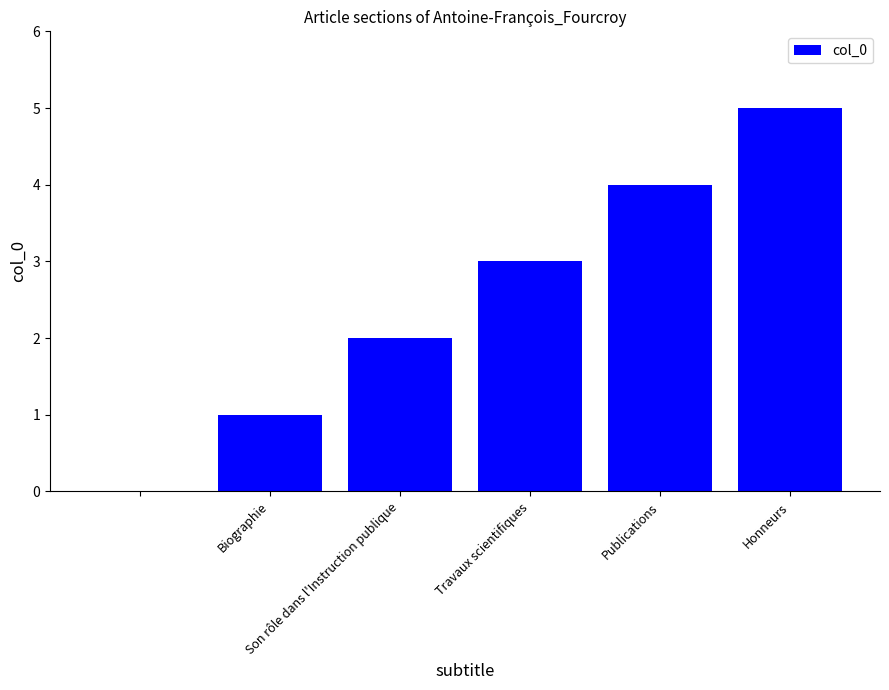

What is the greatest value displayed?

5